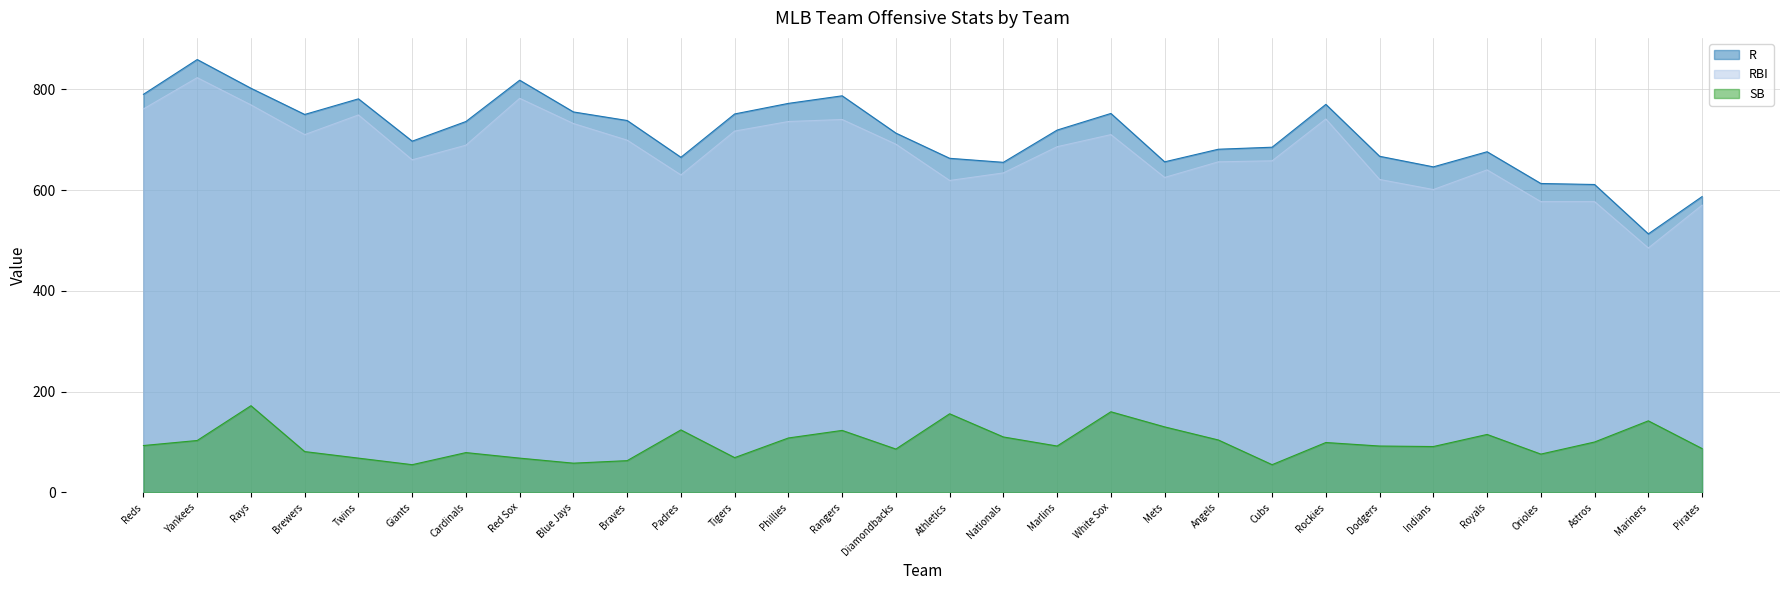

What is the sum of the SB values at Pirates and Braves?

150